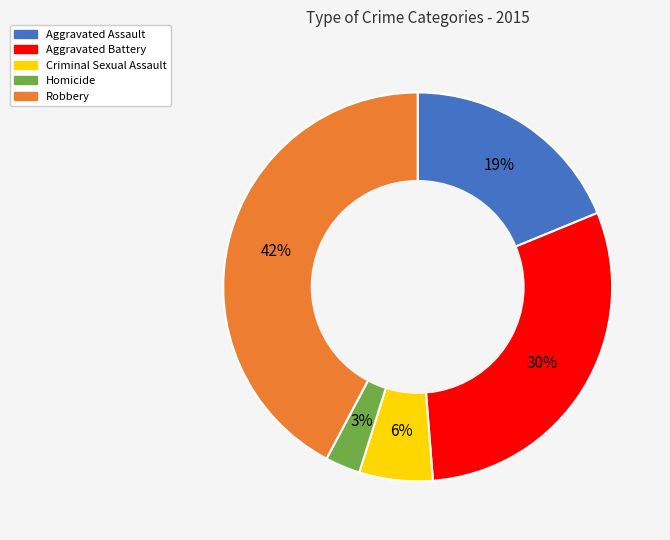

The Homicide slice represents 3% of the pie. True or false?

True